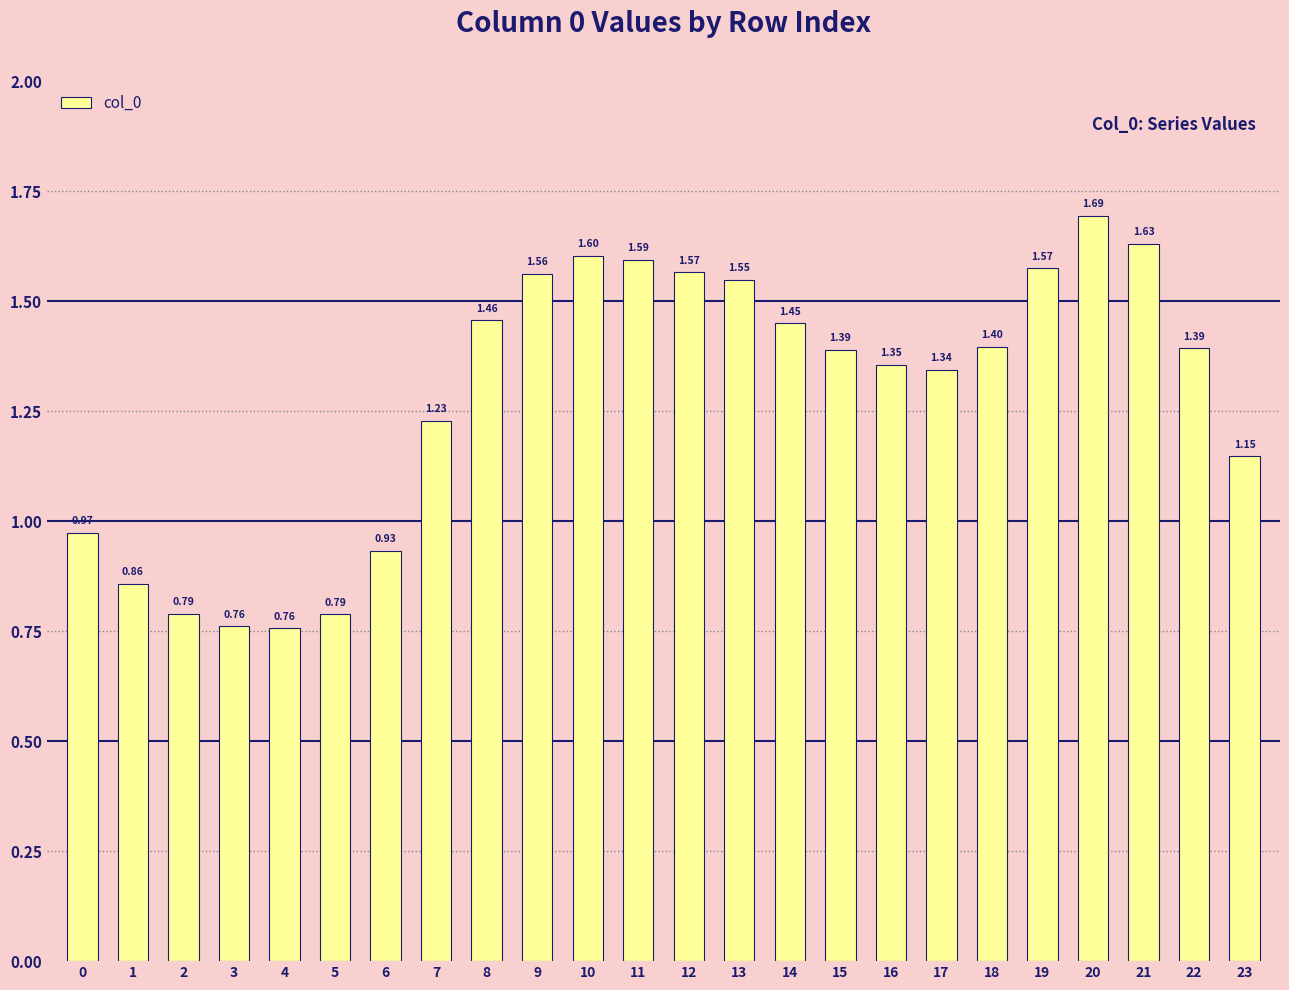

Which has a higher value, 20 or 9?

20